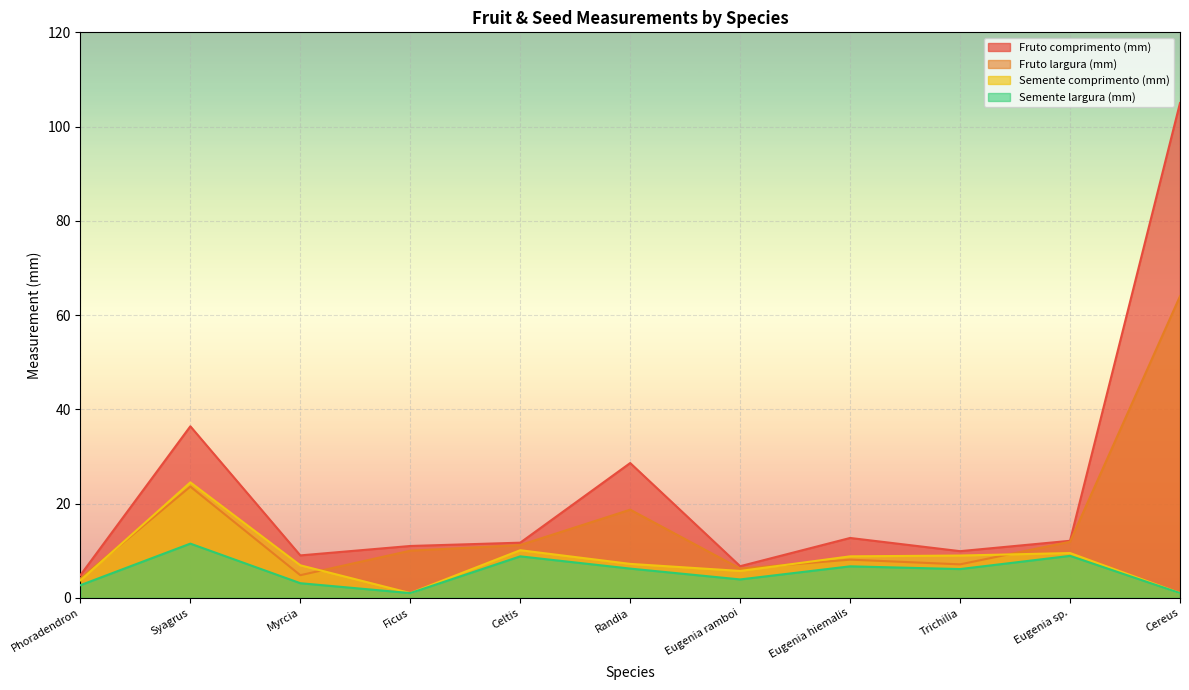

Reading right to left, list all the values displayed in this chart.

Fruto comprimento (mm): 105.0	12.1	9.9	12.7	6.7	28.6	11.7	11.0	9.0	36.4	4.8
Fruto largura (mm): 64.0	11.9	7.1	8.1	6.2	18.7	11.2	10.0	4.8	23.6	4.1
Semente comprimento (mm): 1.0	9.5	9.0	8.8	5.7	7.2	10.1	1.0	6.9	24.5	3.7
Semente largura (mm): 1.0	8.9	6.1	6.7	3.9	6.2	8.8	1.0	3.1	11.5	2.7